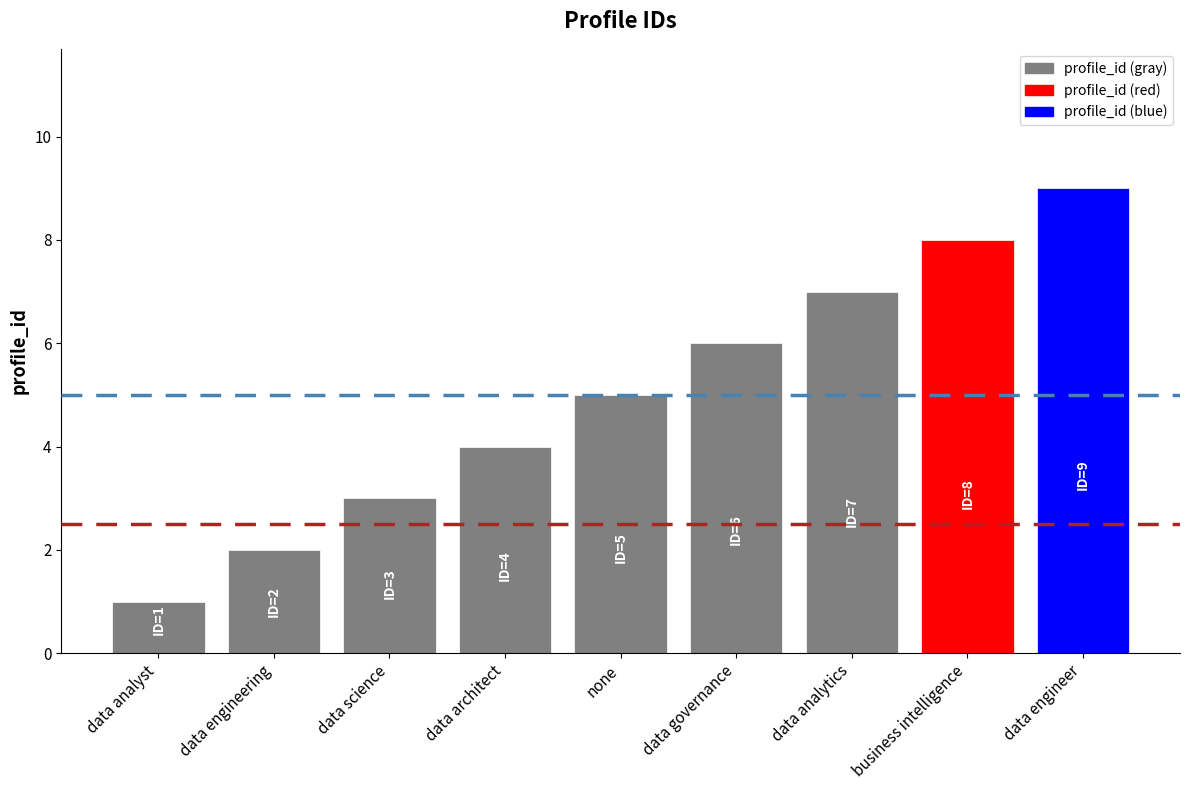

What position from the right is business intelligence?

2